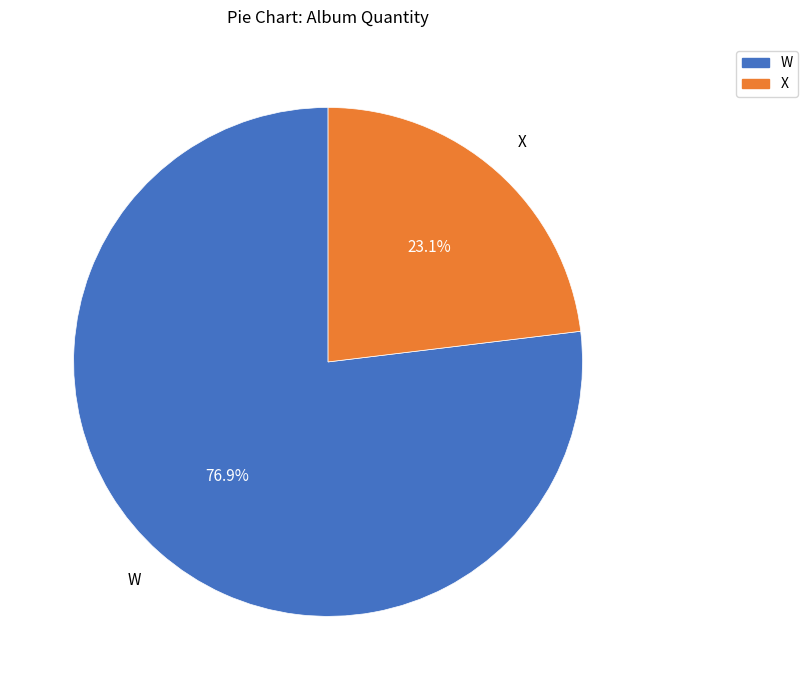

To the nearest percent, what is the difference between the largest and smallest slice percentages?

54%